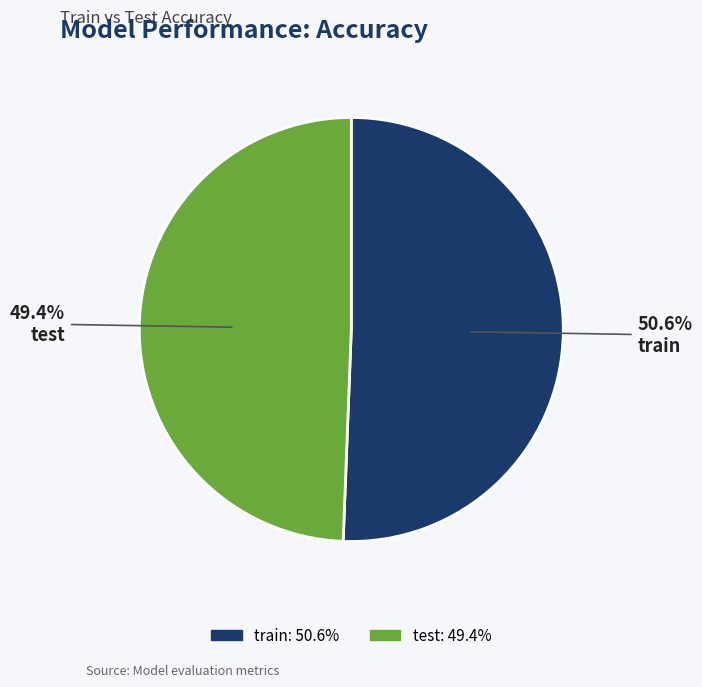

What percentage is the train slice, to the nearest percent?

51%